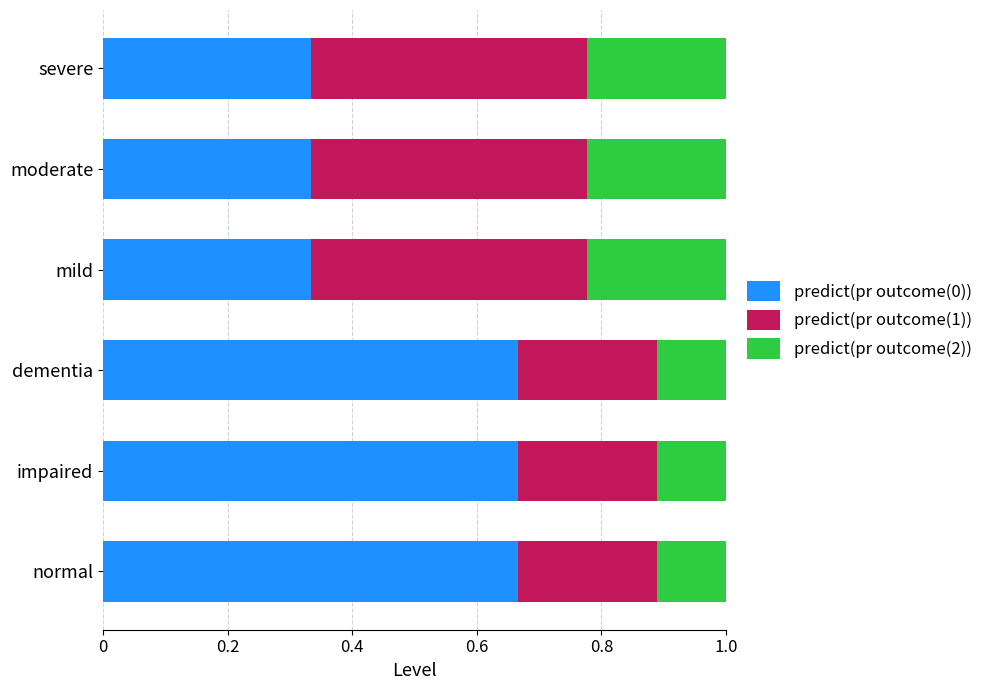

What is the total value across all series at moderate?

1.0